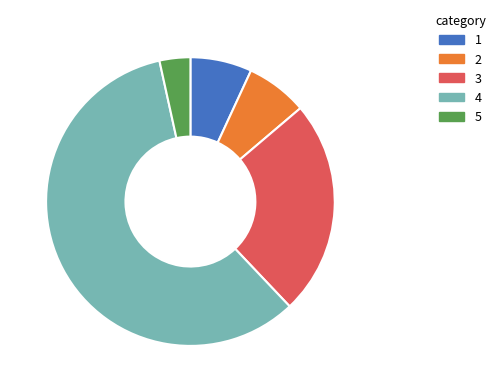

Is there a majority slice in this chart?

Yes